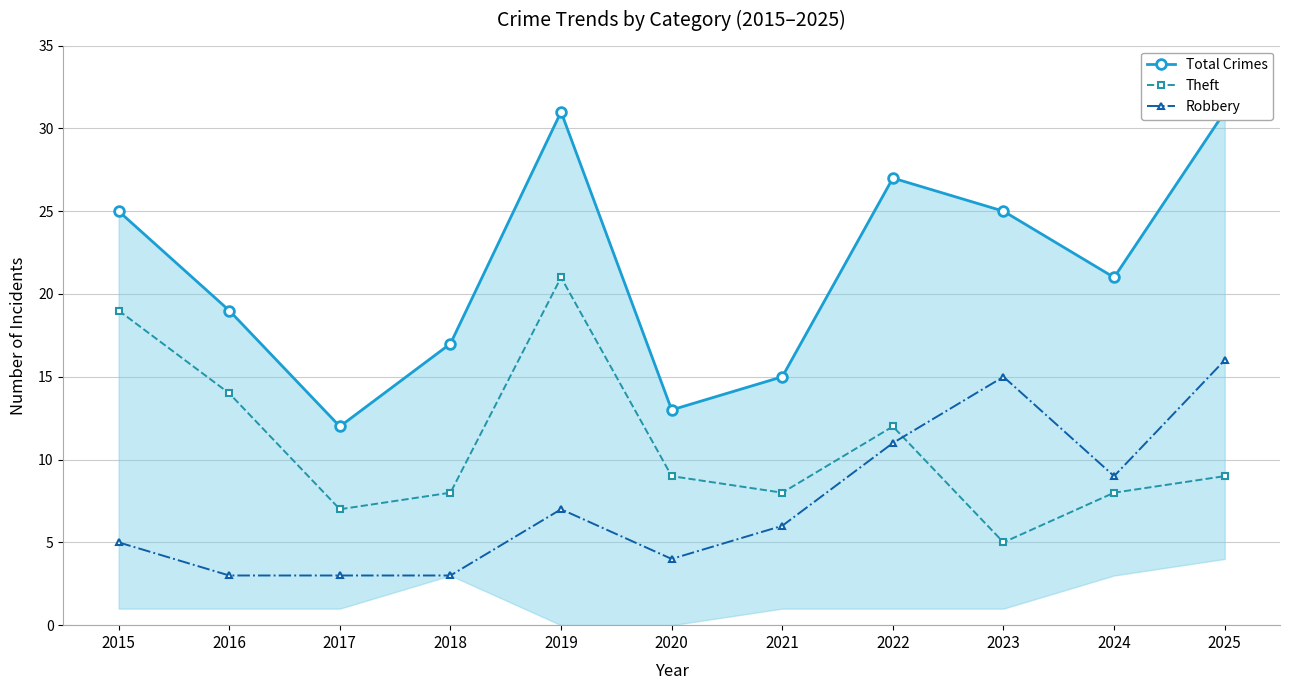

How many lines are shown in the chart?

3